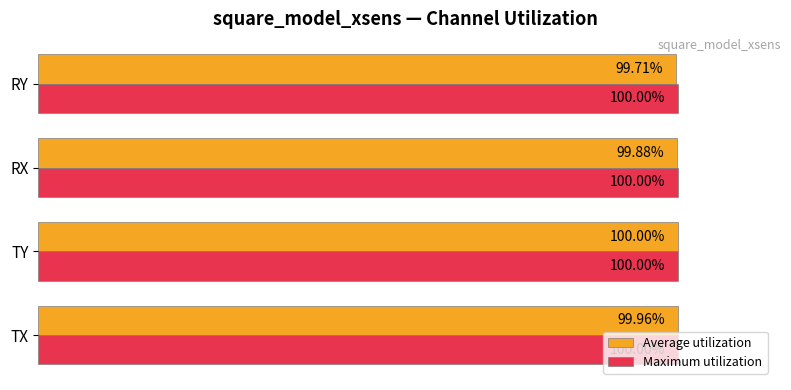

At which label is Average utilization closest to 99?

RY